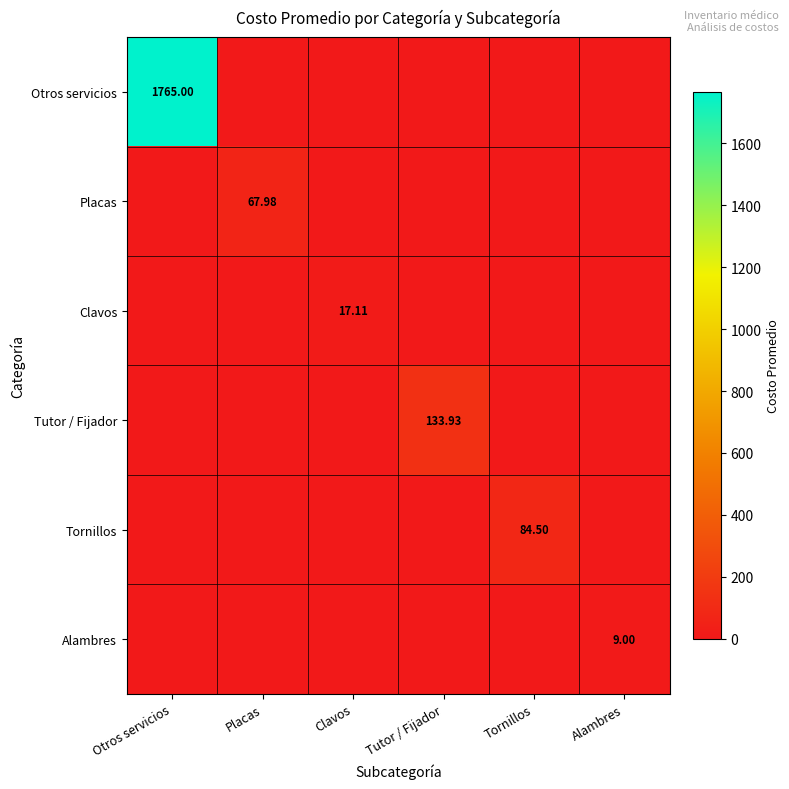

The value of Placas at Clavos is 0.0. True or false?

True